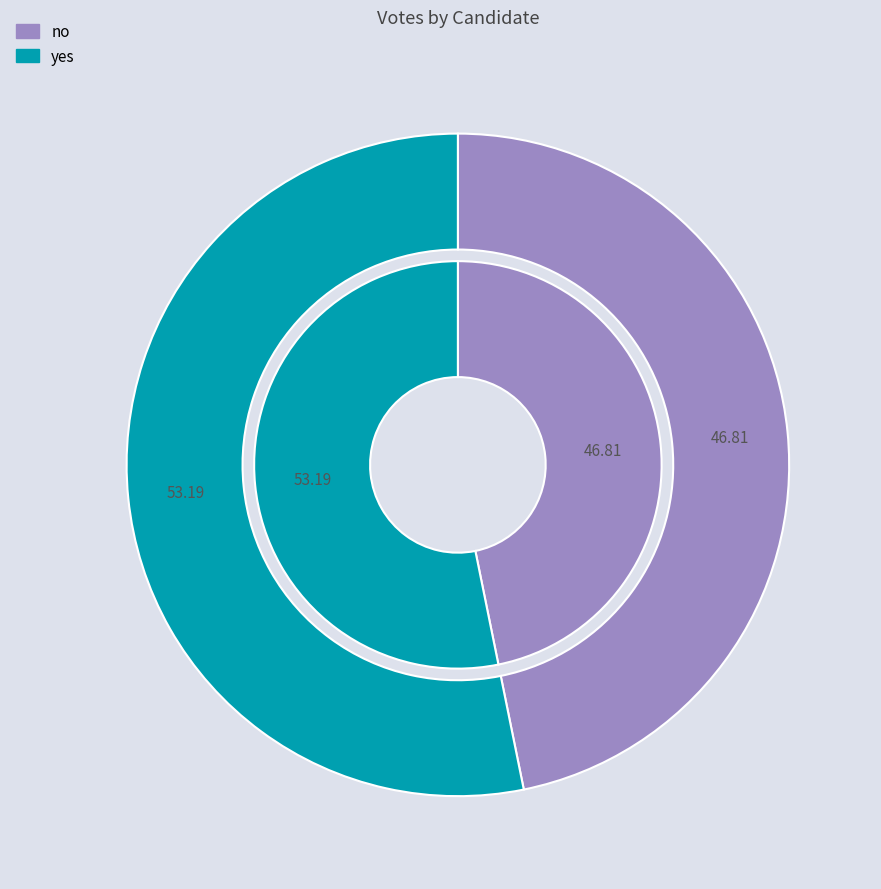

Count the number of slices in the pie.

2